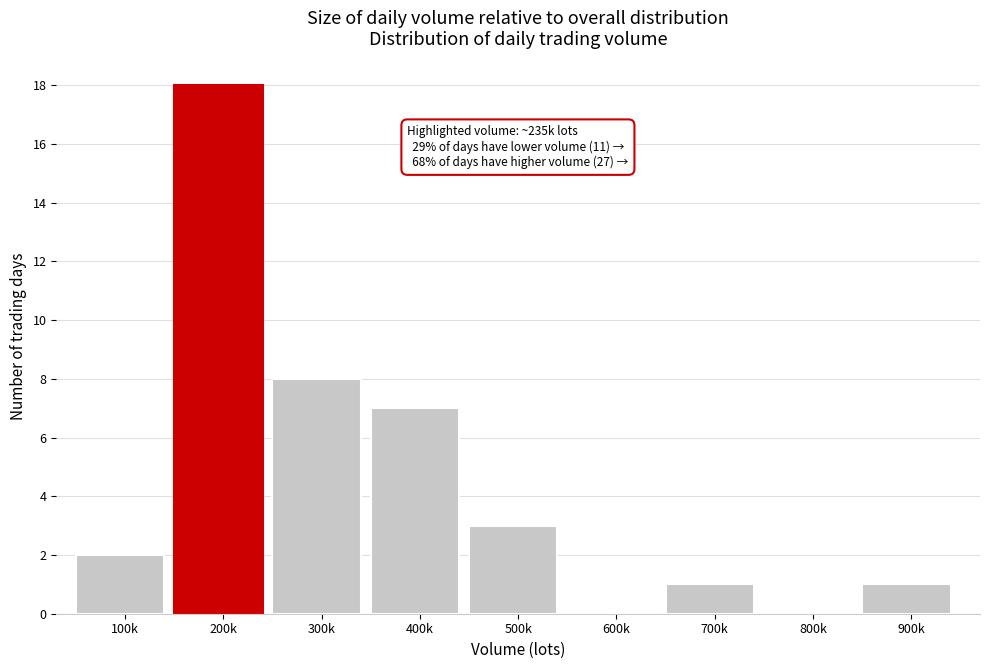

Reading right to left, list all the values displayed in this chart.

900k=1	800k=0	700k=1	600k=0	500k=3	400k=7	300k=8	200k=18	100k=2